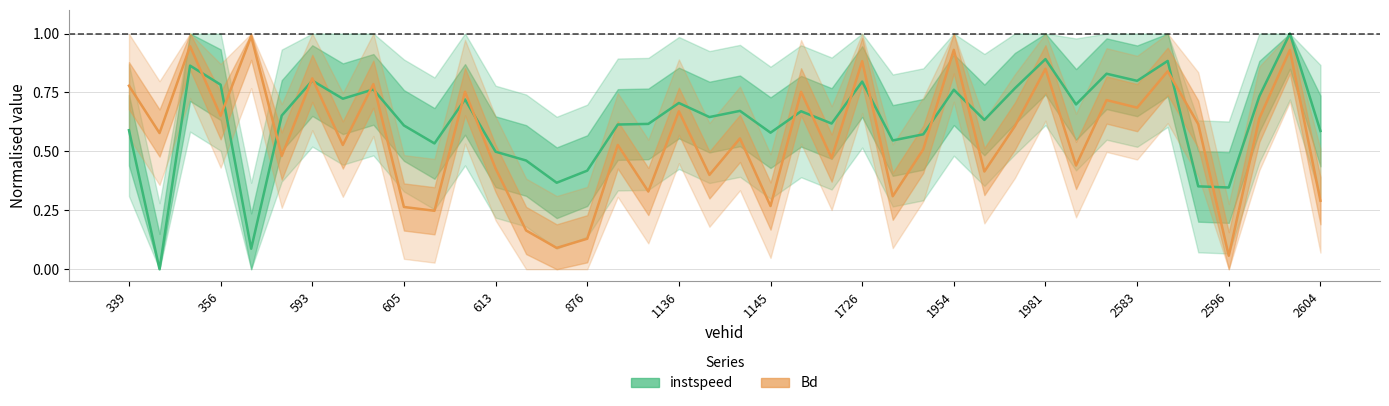

In instspeed, how many points are higher than both neighbors (excluding endpoints)?

13